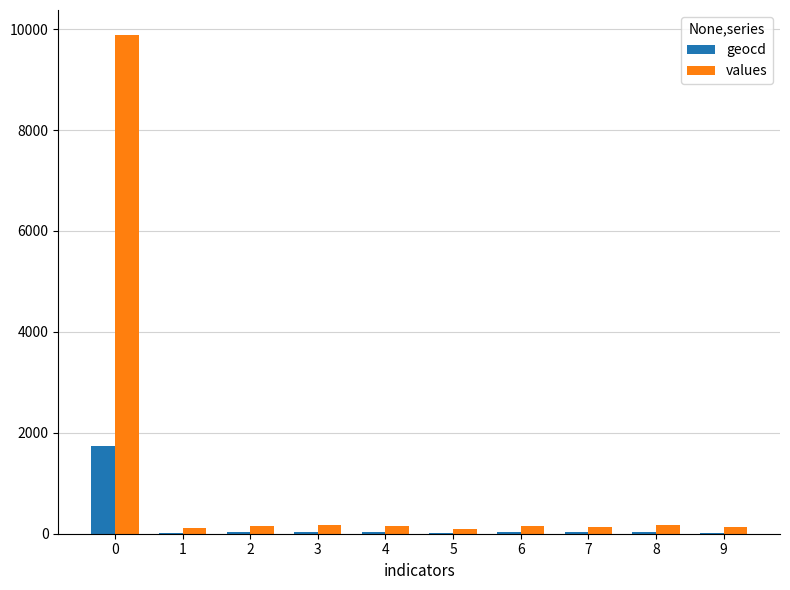

How many distinct data groups are displayed?

2